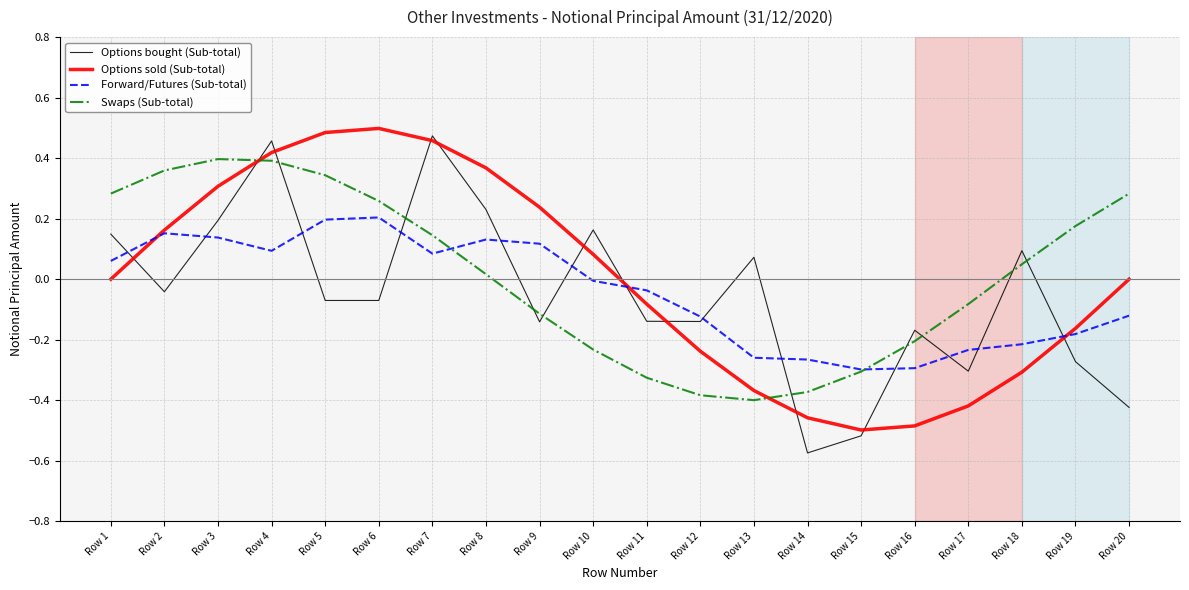

Is the value of Swaps (Sub-total) at Row 14 greater than the value of Options sold (Sub-total) at Row 11?

No